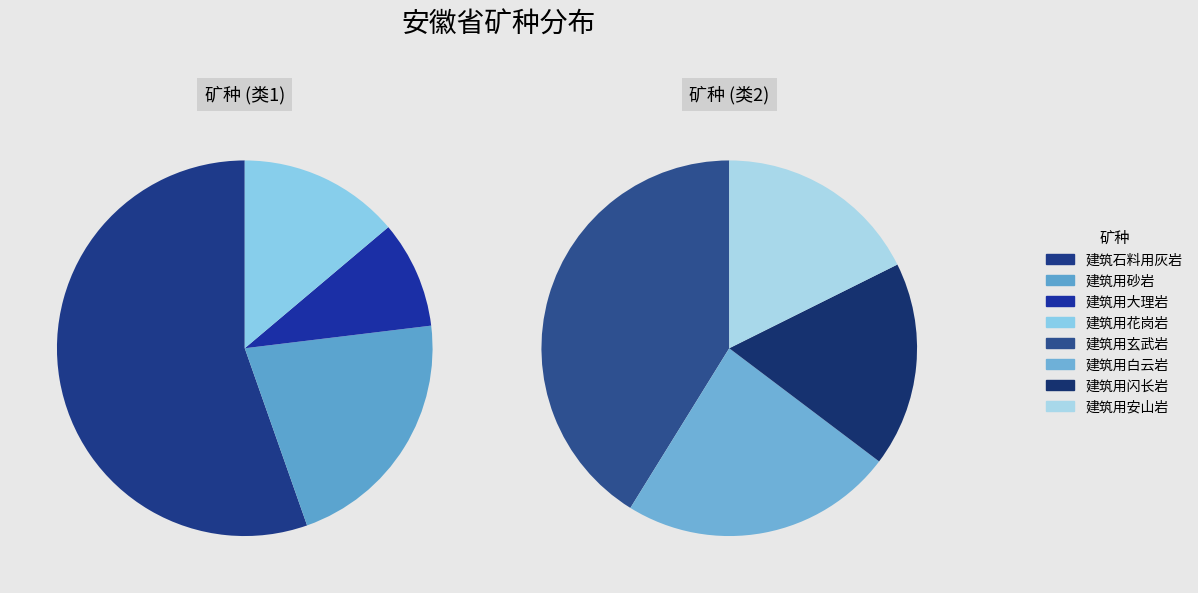

Which has a higher value, 建筑用花岗岩 or 建筑用闪长岩?

建筑用花岗岩